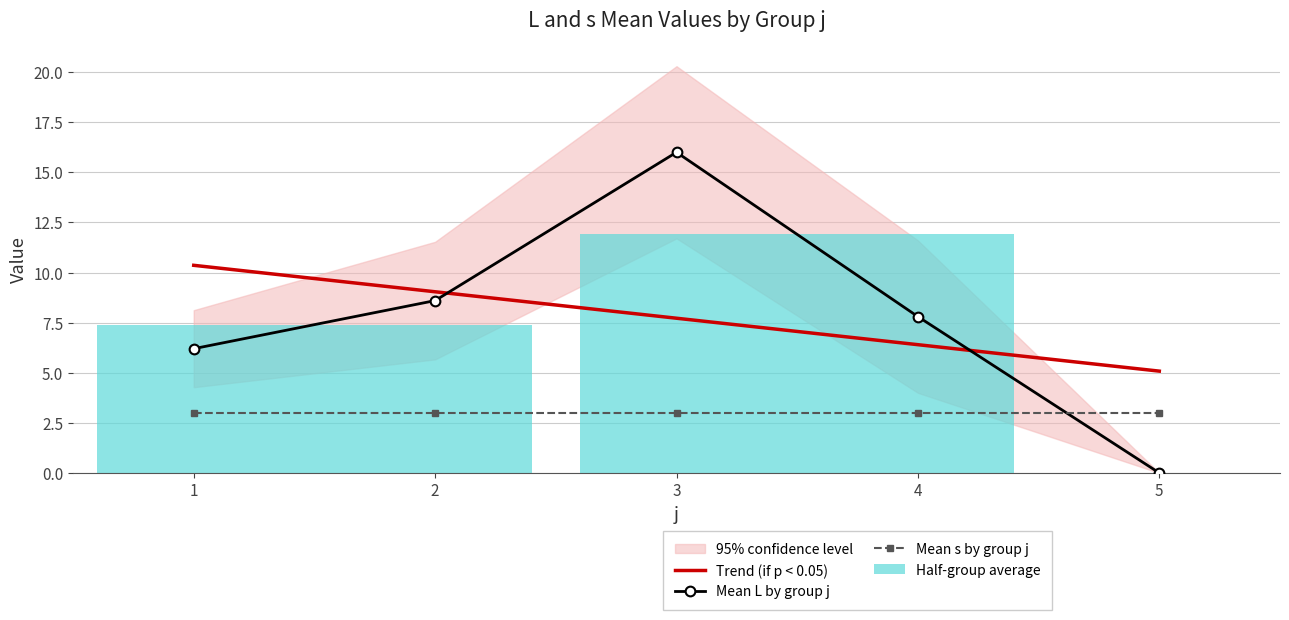

Between 2 and 3, which series saw the biggest shift?

Mean L by group j